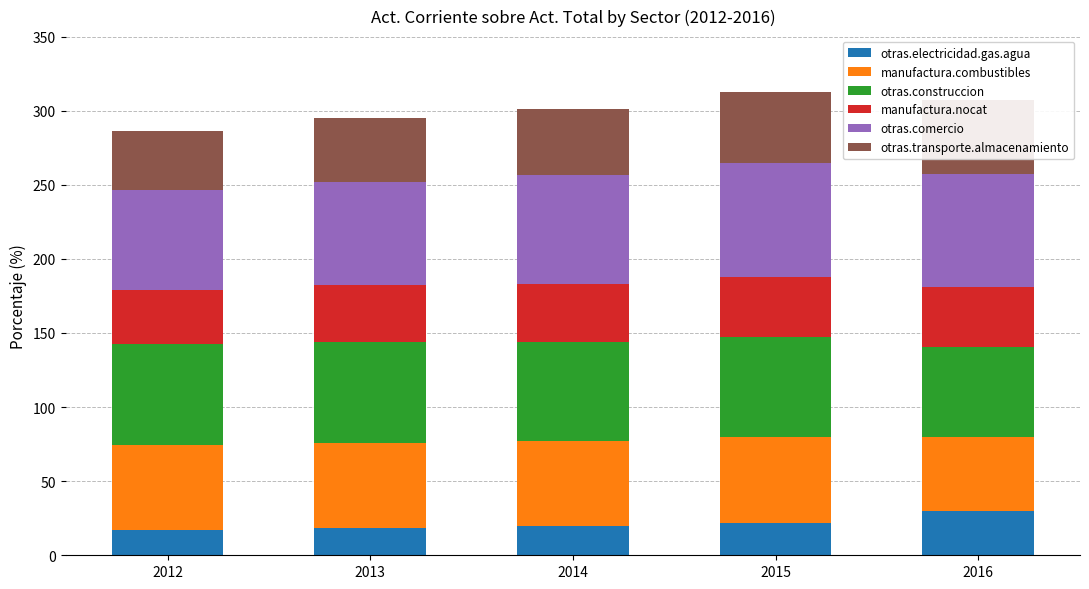

Reading right to left, extract all data points from this chart.

otras.electricidad.gas.agua: 29.6	21.8	19.8	18.1	17.2
manufactura.combustibles: 50.5	58.3	57.5	58.0	57.0
otras.construccion: 60.3	66.9	66.8	67.6	68.2
manufactura.nocat: 40.6	40.6	39.1	38.6	36.8
otras.comercio: 76.0	76.9	73.3	69.8	67.3
otras.transporte.almacenamiento: 50.2	48.3	44.8	42.9	39.6